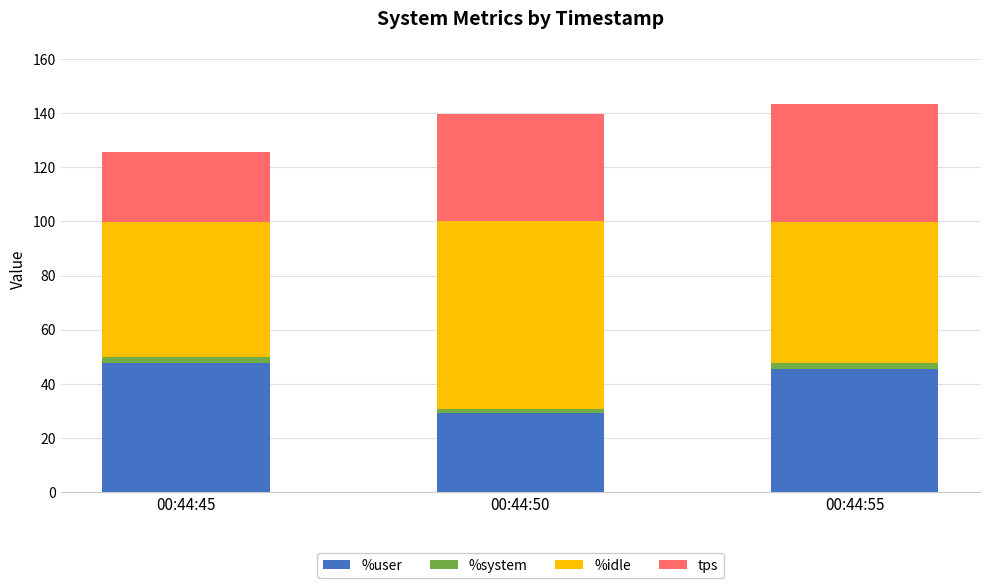

What is the highest value of the %user series?

47.7